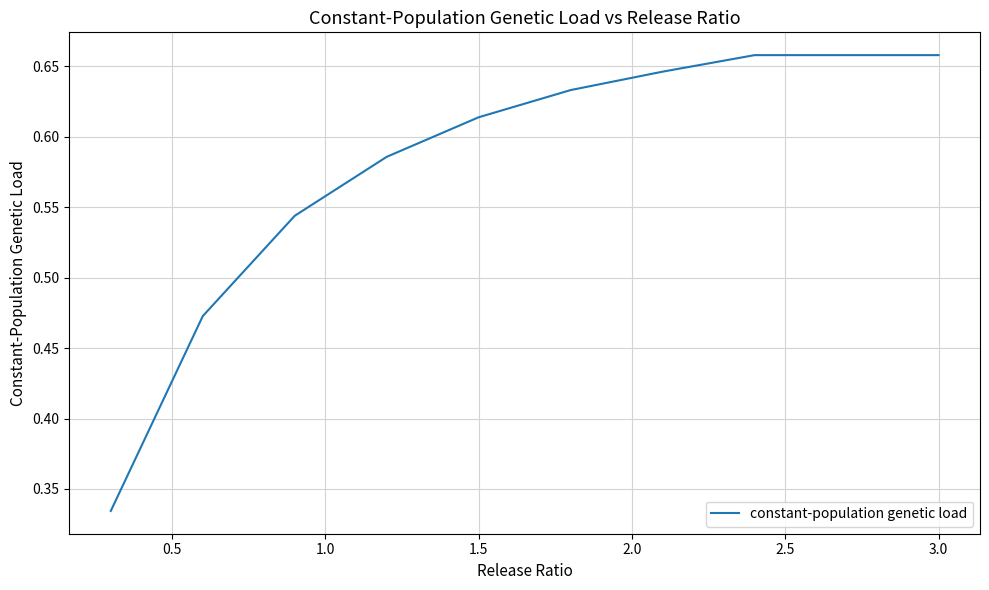

The value at 3.0 is 0.9. True or false?

False